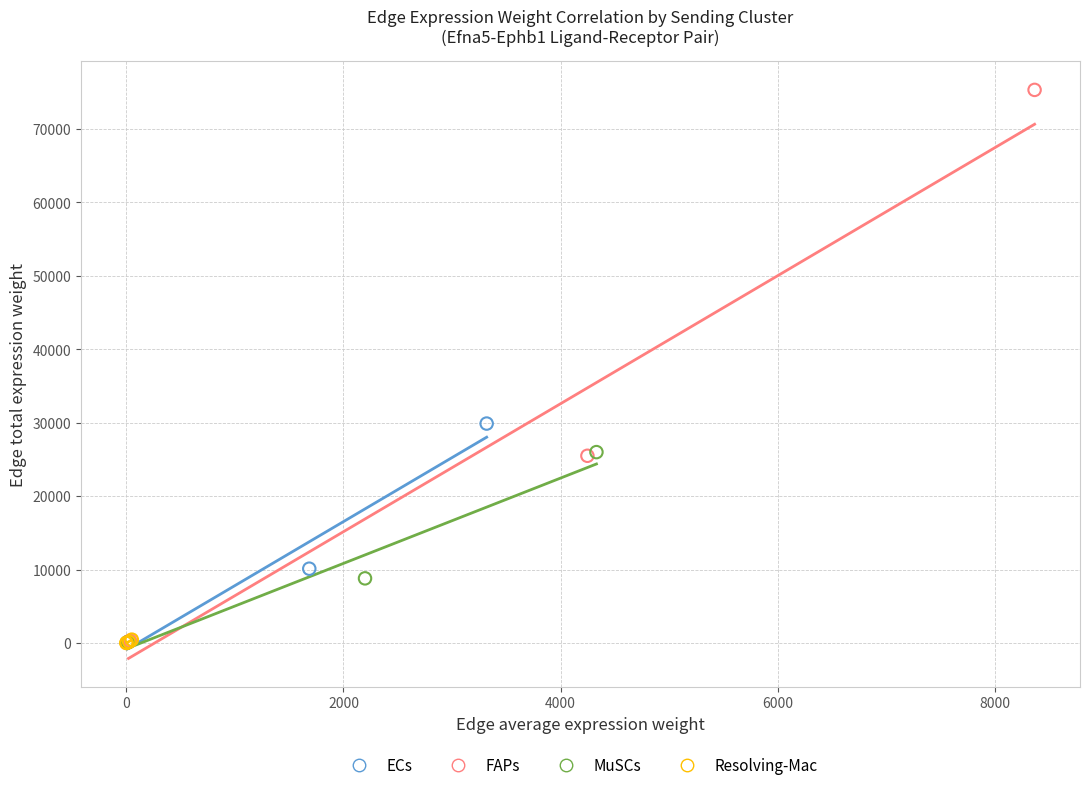

Which series contains the highest Y value?

FAPs